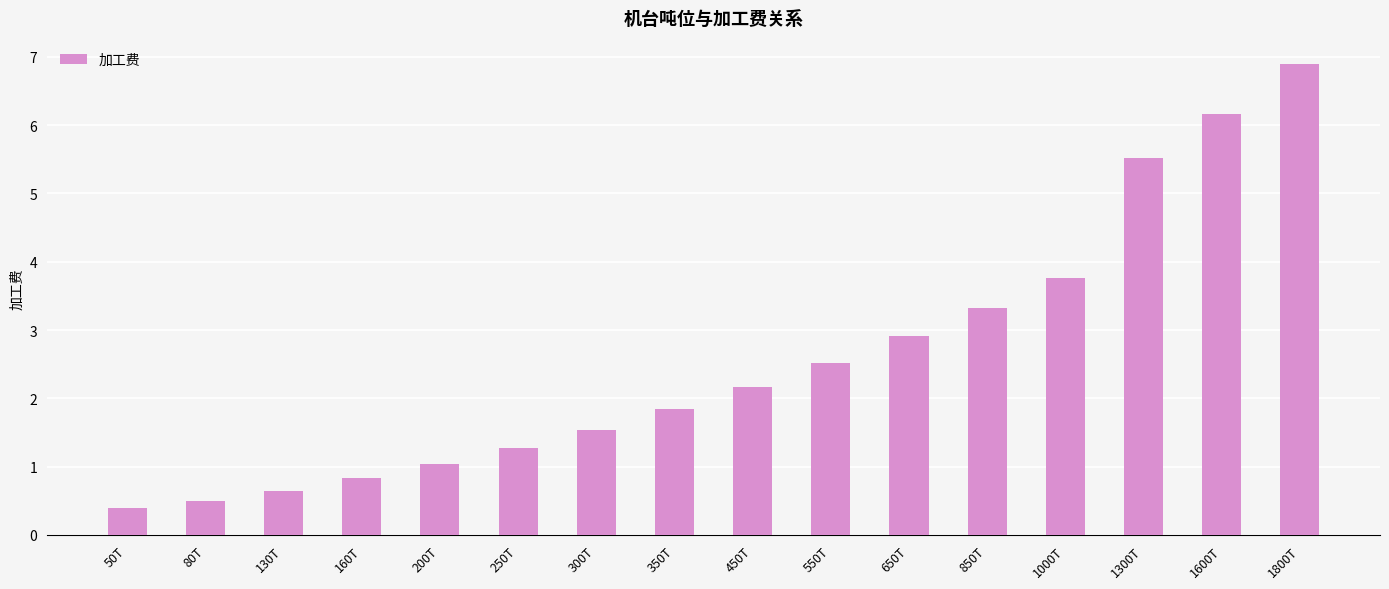

Is it true that the value at 1300T is 9.3?

False